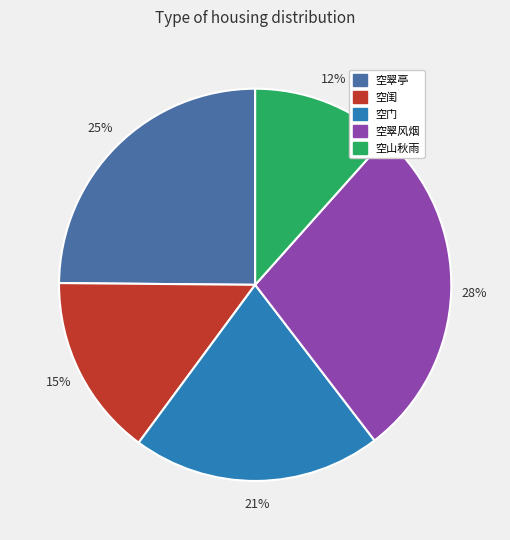

Rank the categories by value from lowest to highest.

空山秋雨, 空闺, 空门, 空翠亭, 空翠风烟